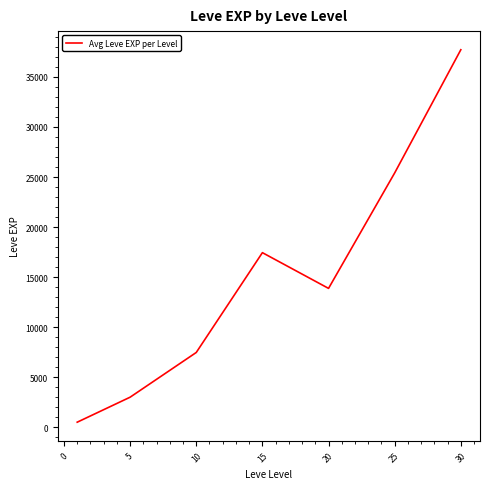

How many categories are shown in the chart?

7